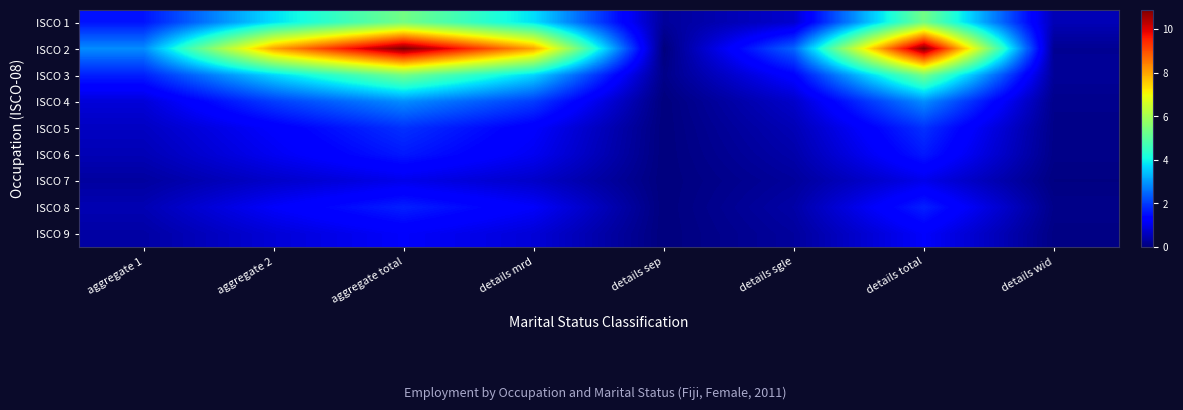

What is the total value across all series at details sep?

0.4